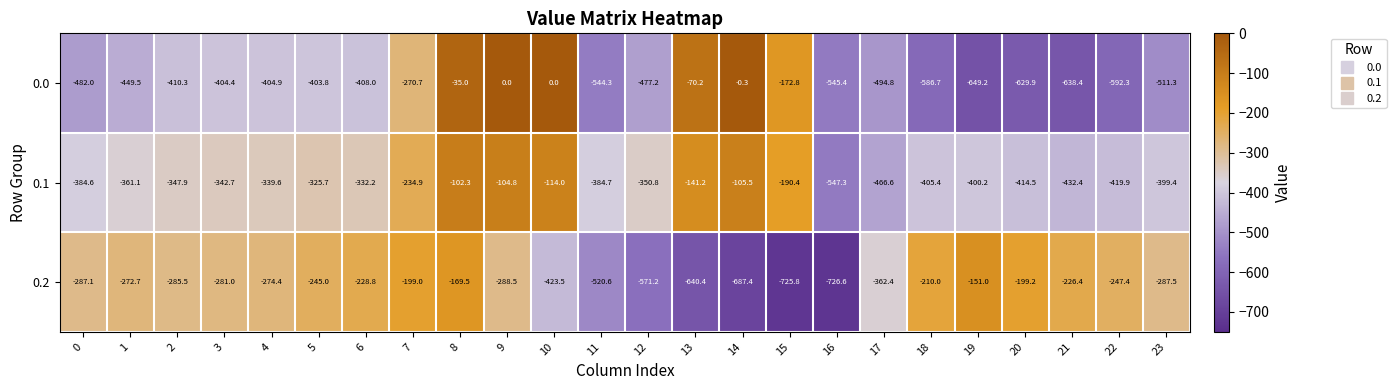

How many values in the 0.2 series exceed -281?

11